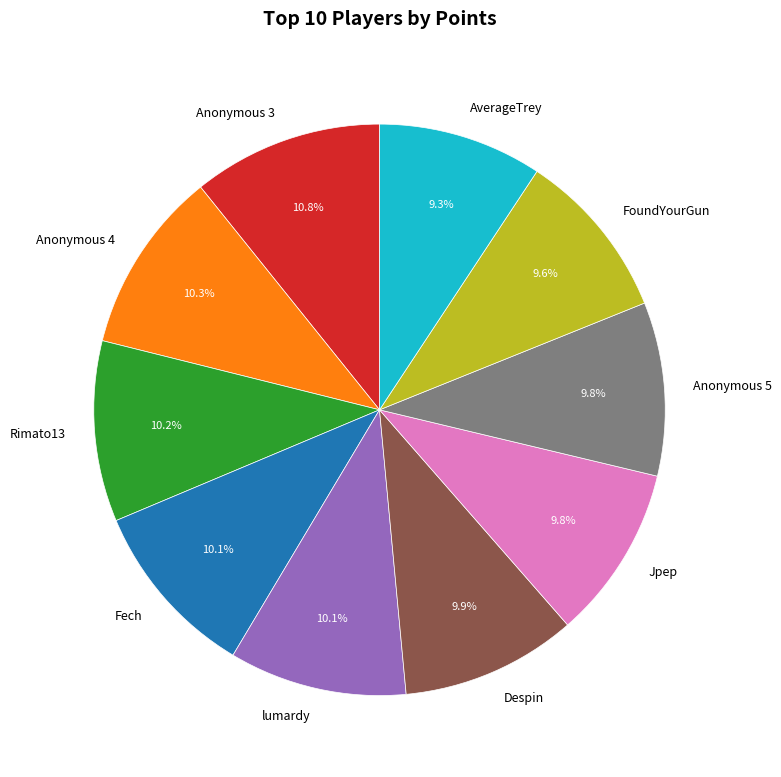

Does any single category account for the majority?

No